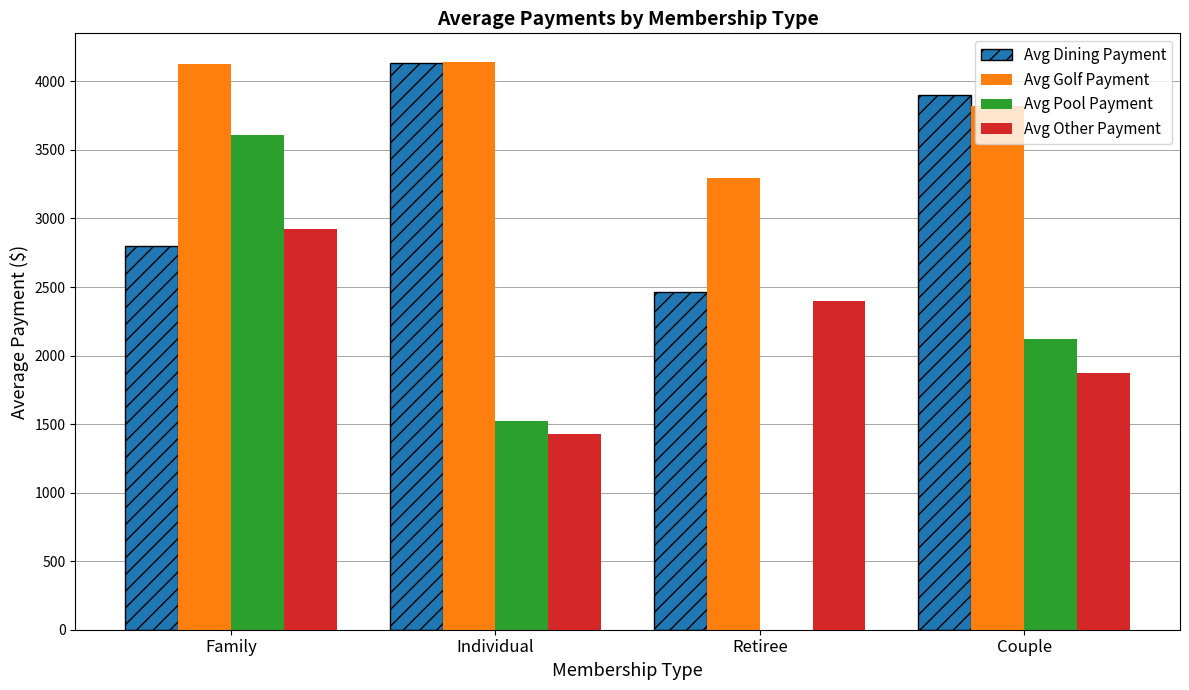

Count the number of categories in the chart.

4